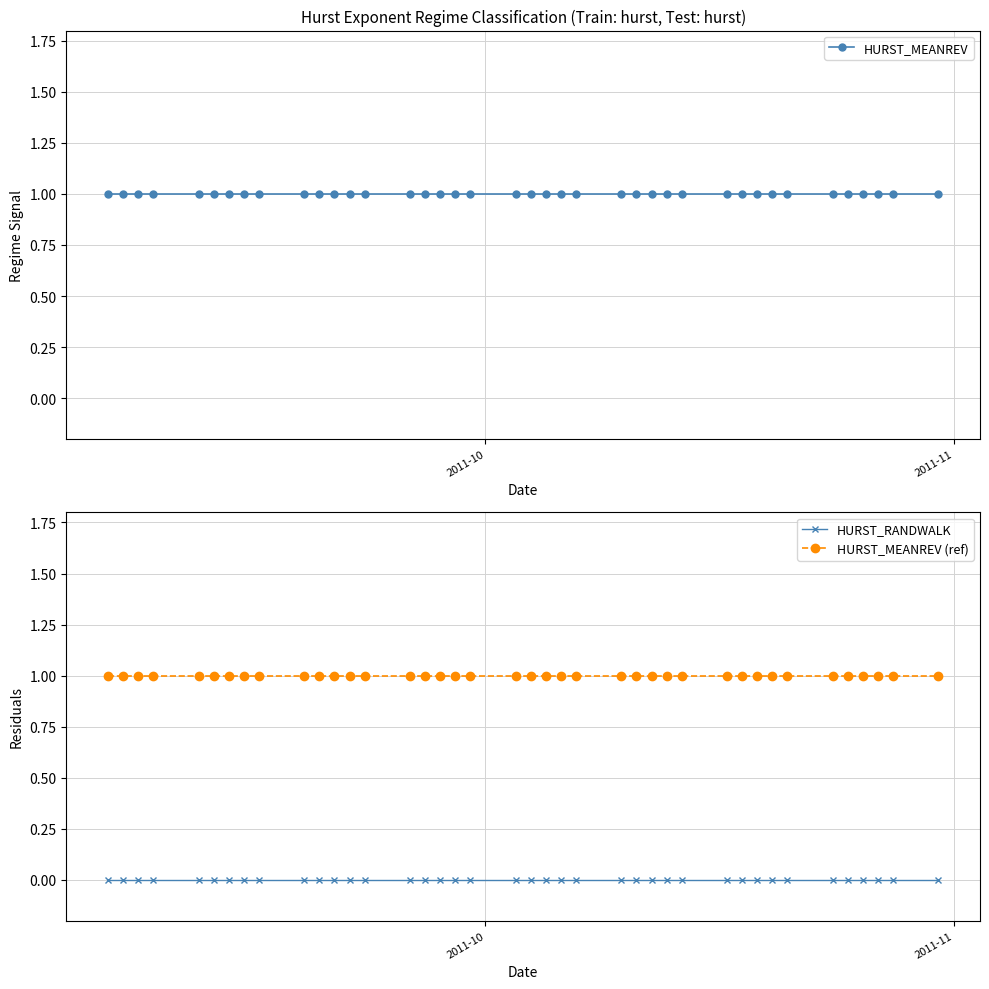

At how many categories does at least one series exceed 0?

40